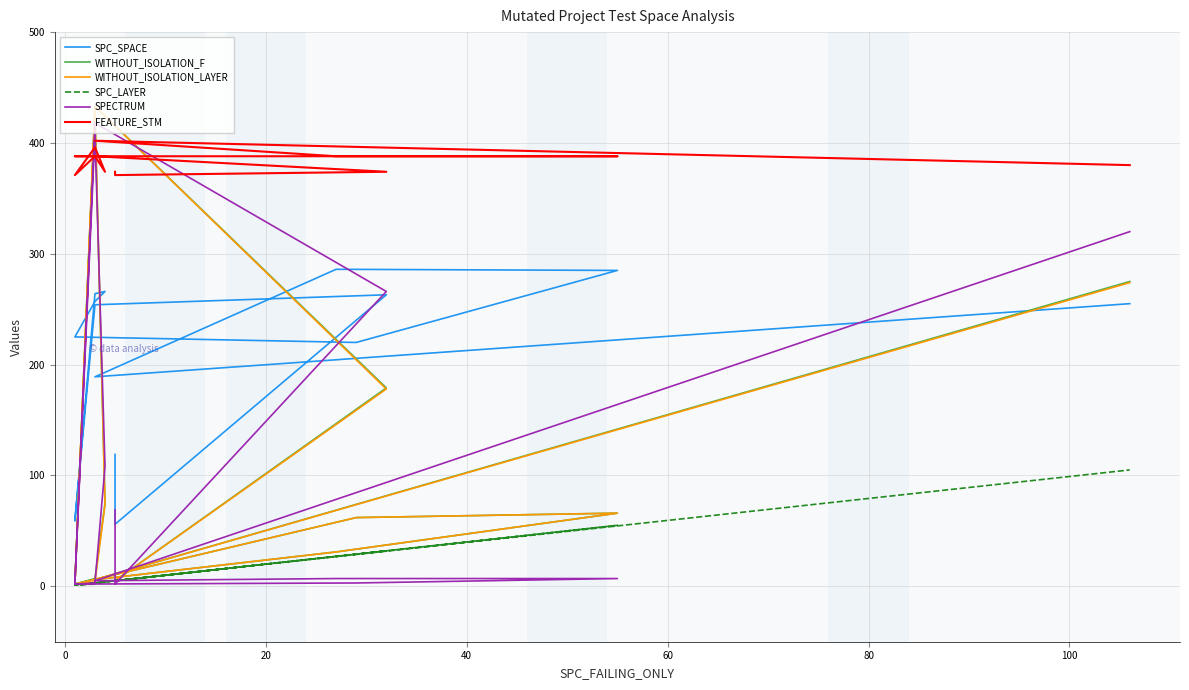

What is the sum of all SPECTRUM values?

1620